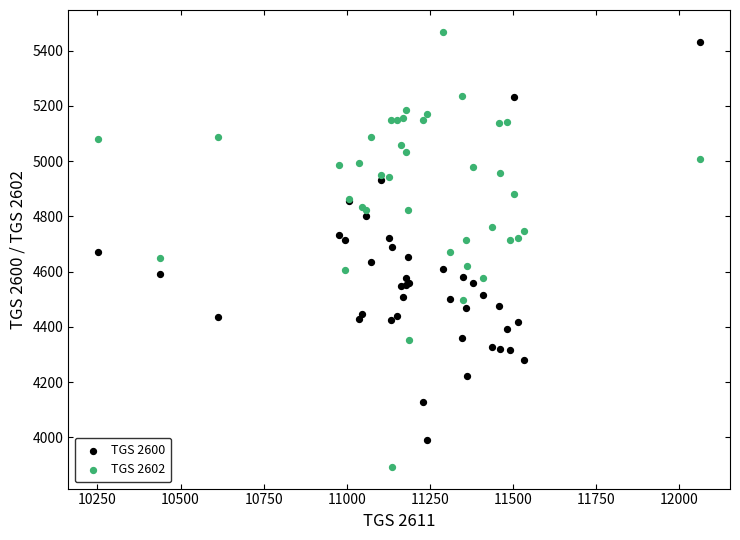

What are all the series names shown in the legend?

TGS 2600, TGS 2602